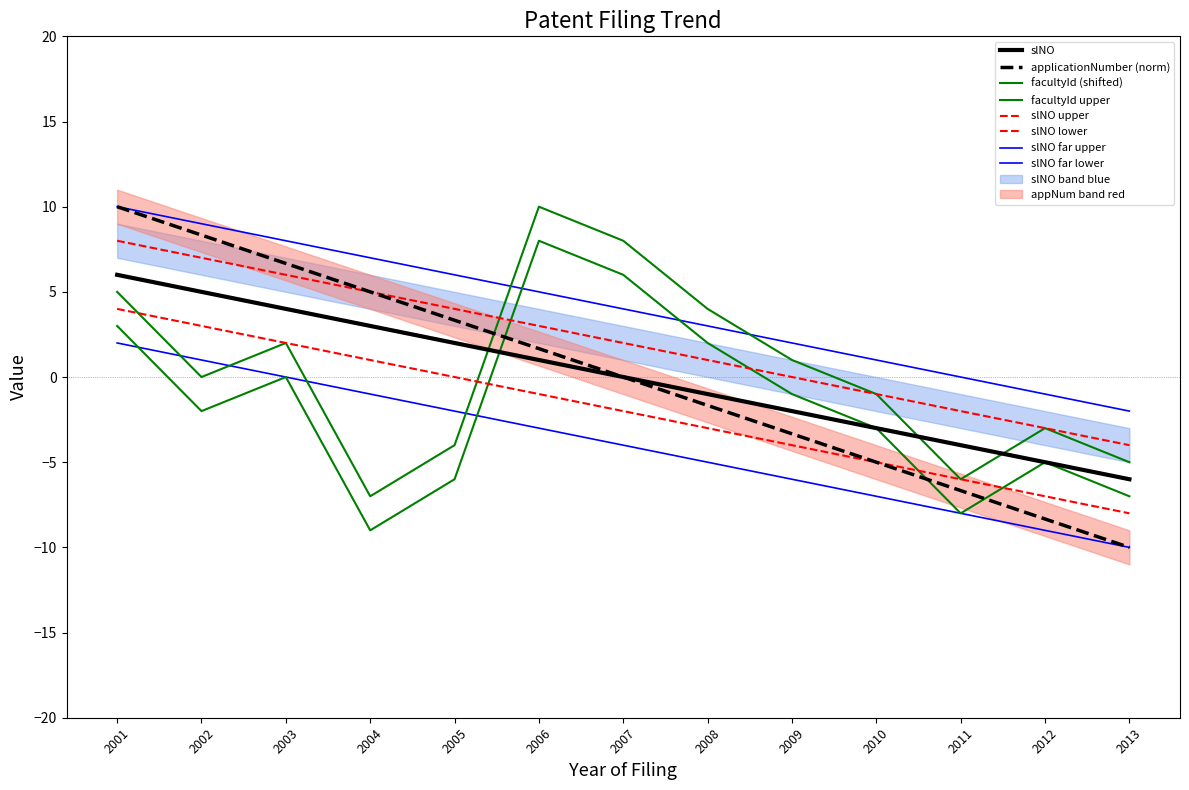

Which series has the largest total across all categories?

slNO